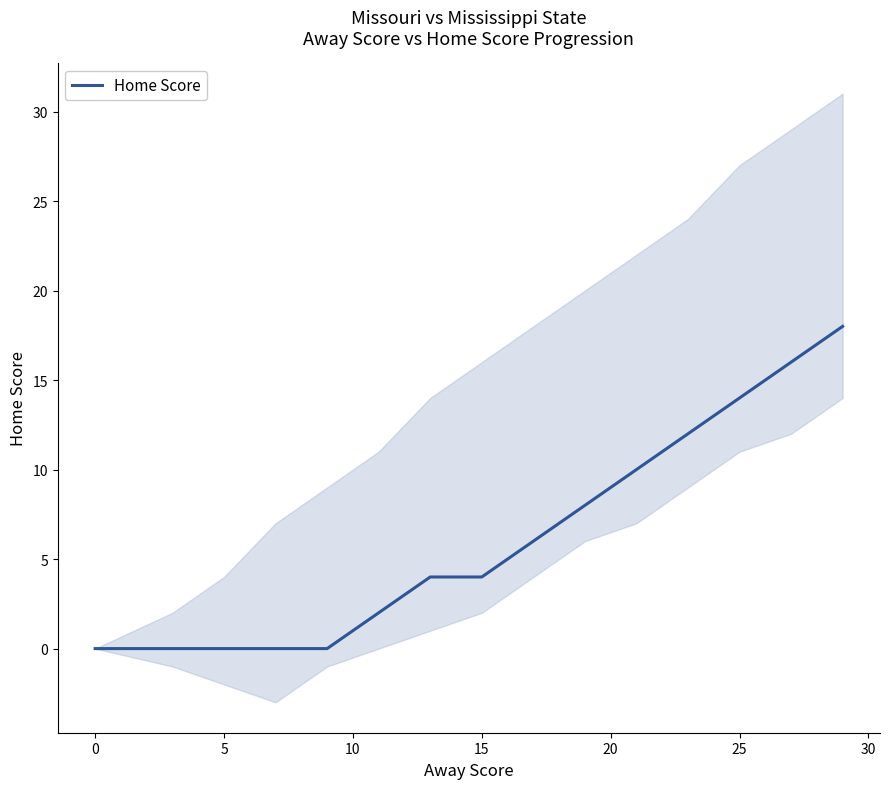

Reading left to right, list all the values displayed in this chart.

0	0	0	0	0	2	4	4	6	8	10	12	14	16	18